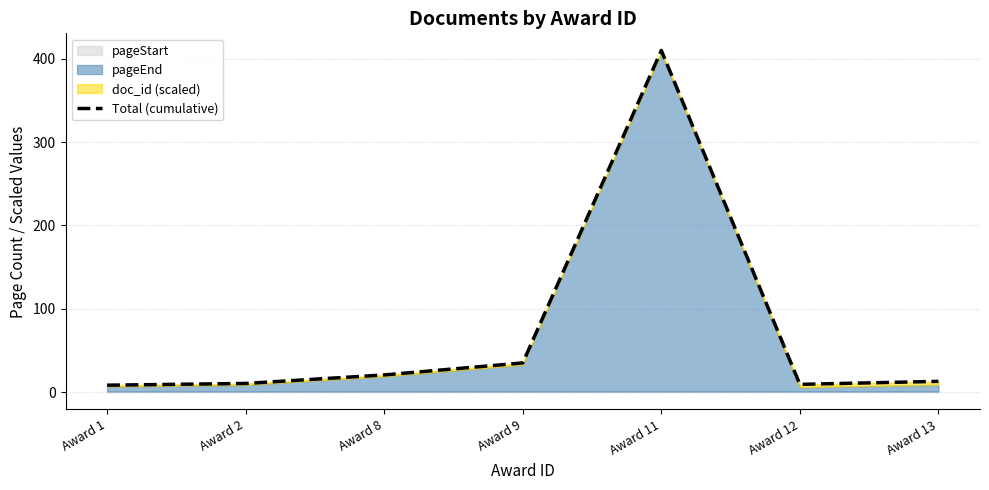

How many points are lower than both their immediate neighbors (excluding endpoints)?

1